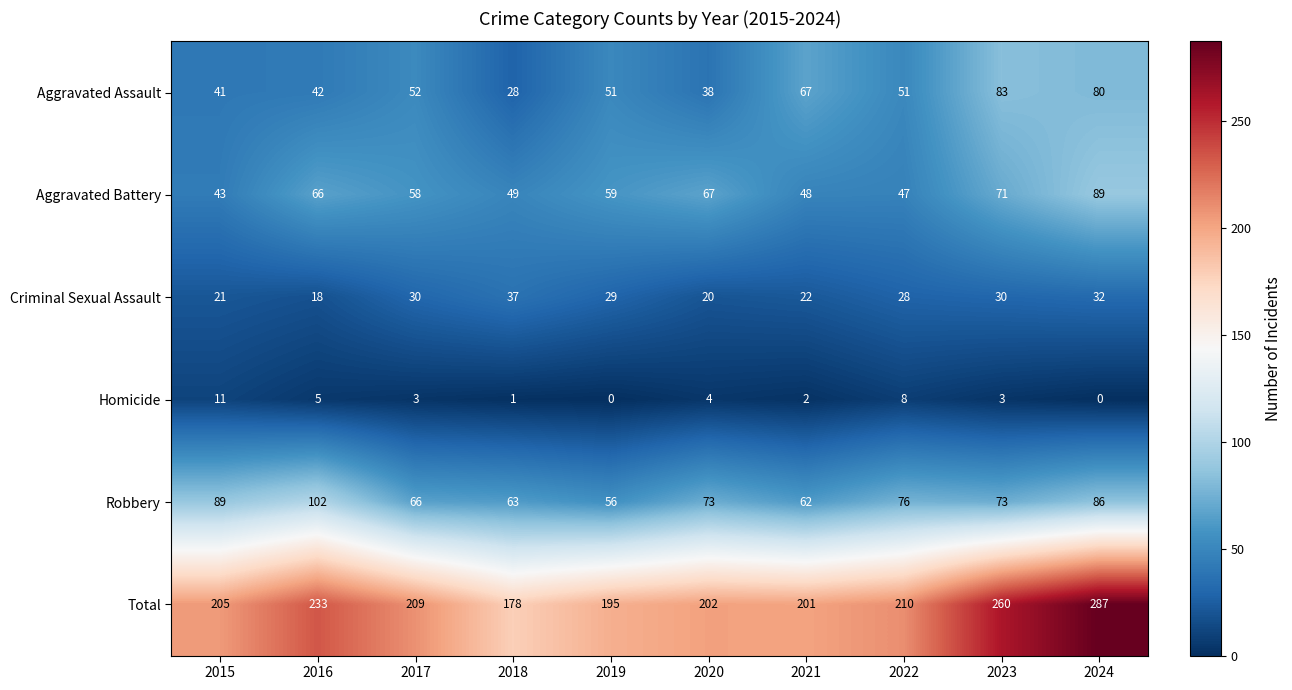

Which series has the widest spread of values?

Total